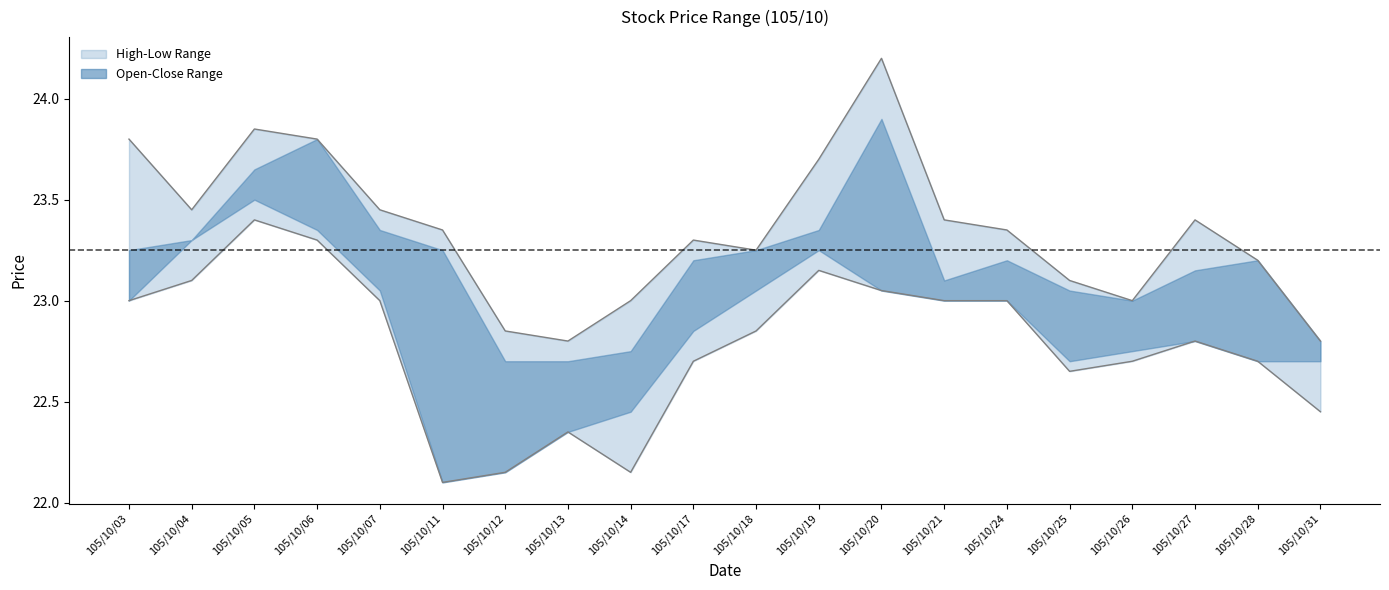

What is the highest value of the High series?

24.2